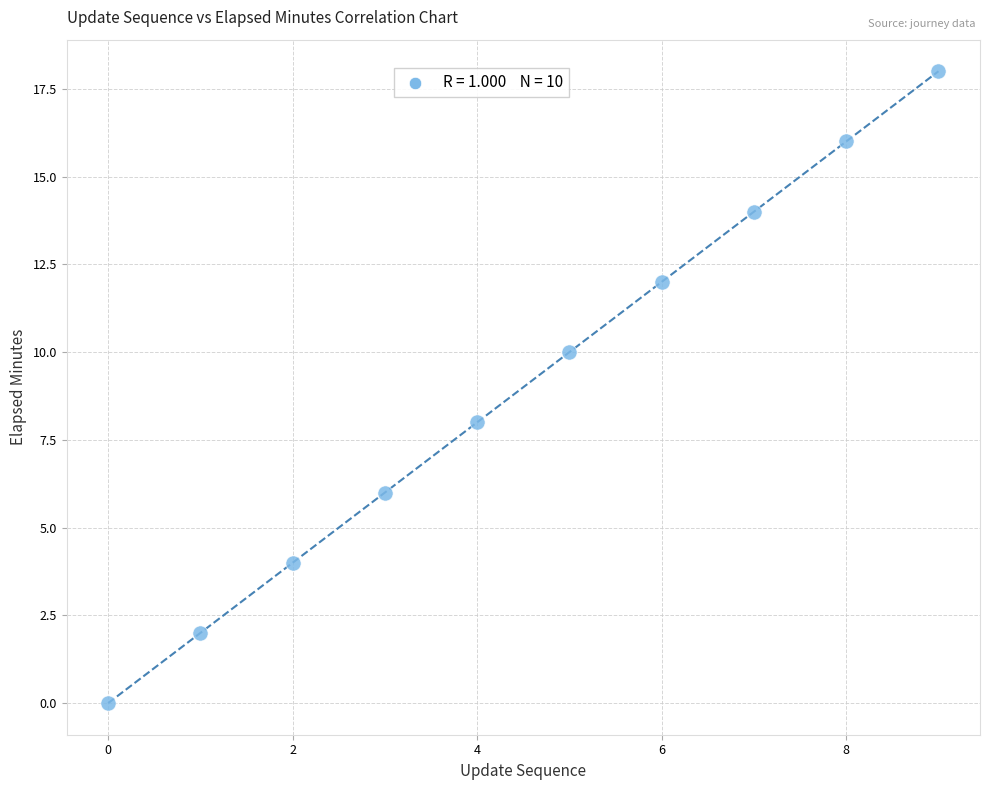

What is the average Y value?

9